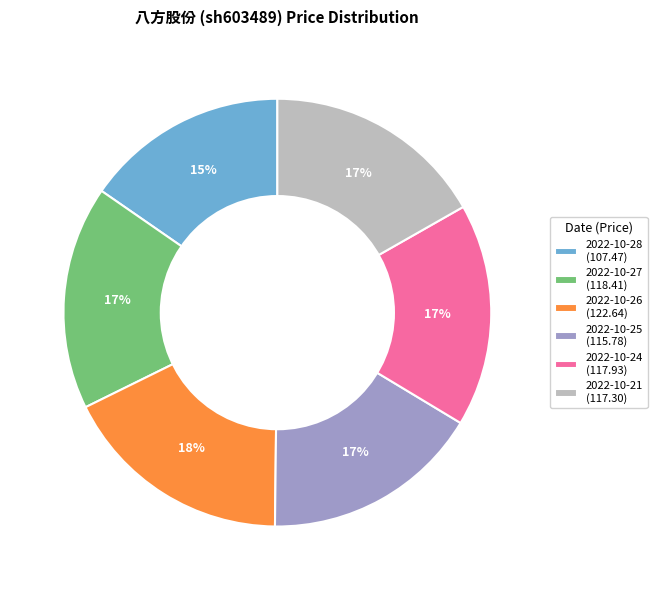

Which slice is the largest?

2022-10-26